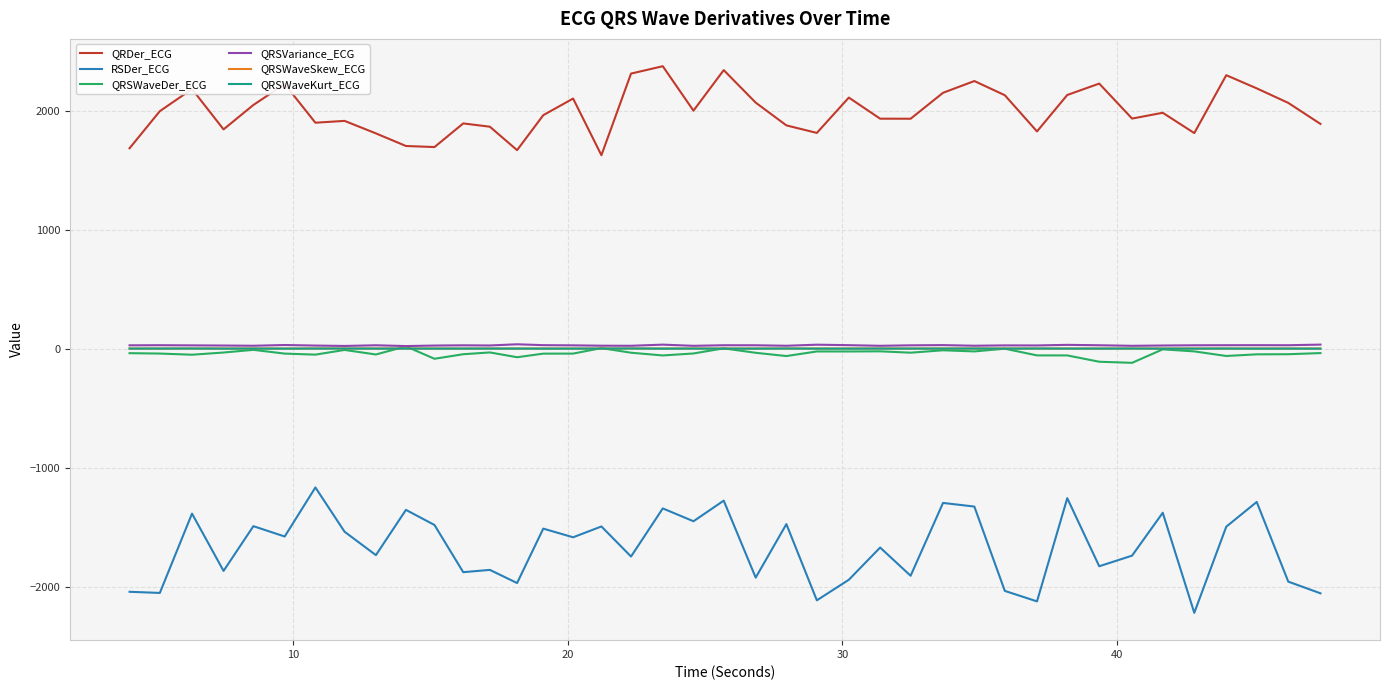

What is the lowest value of the RSDer_ECG series?

-2219.0